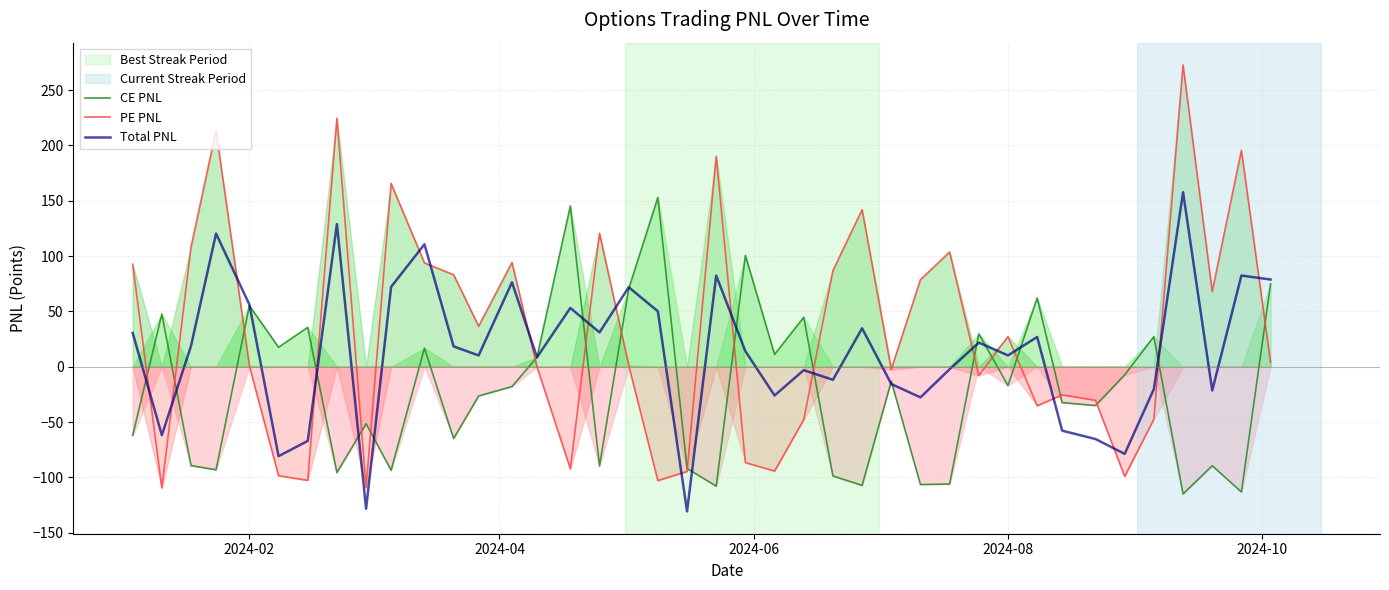

The value of CE PNL at 2024-02 is 55.2. True or false?

True